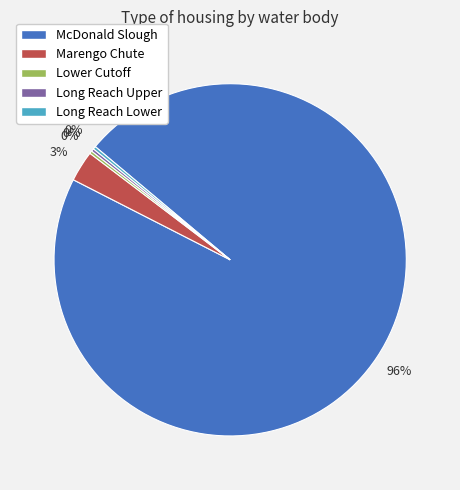

Does any single category account for the majority?

Yes